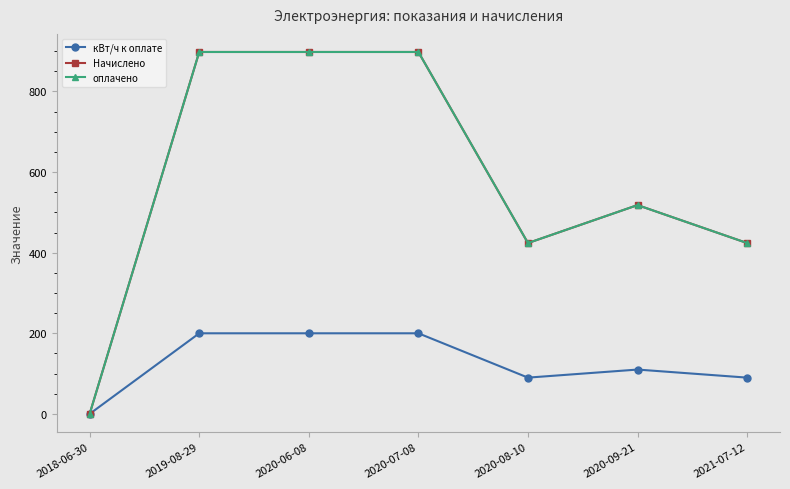

Which series has the largest total across all categories?

Начислено